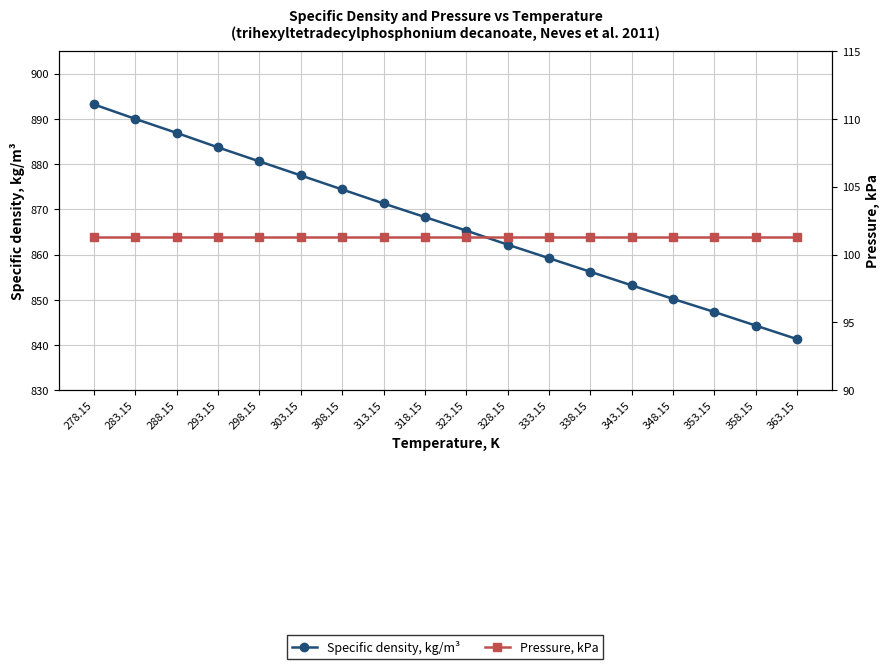

Reading left to right, what are all the values shown in this chart?

Specific density, kg/m³: 278.15=893.2	283.15=890.0	288.15=886.9	293.15=883.7	298.15=880.6	303.15=877.5	308.15=874.4	313.15=871.3	318.15=868.3	323.15=865.3	328.15=862.2	333.15=859.2	338.15=856.2	343.15=853.2	348.15=850.2	353.15=847.3	358.15=844.3	363.15=841.3
Pressure, kPa: 278.15=101.3	283.15=101.3	288.15=101.3	293.15=101.3	298.15=101.3	303.15=101.3	308.15=101.3	313.15=101.3	318.15=101.3	323.15=101.3	328.15=101.3	333.15=101.3	338.15=101.3	343.15=101.3	348.15=101.3	353.15=101.3	358.15=101.3	363.15=101.3